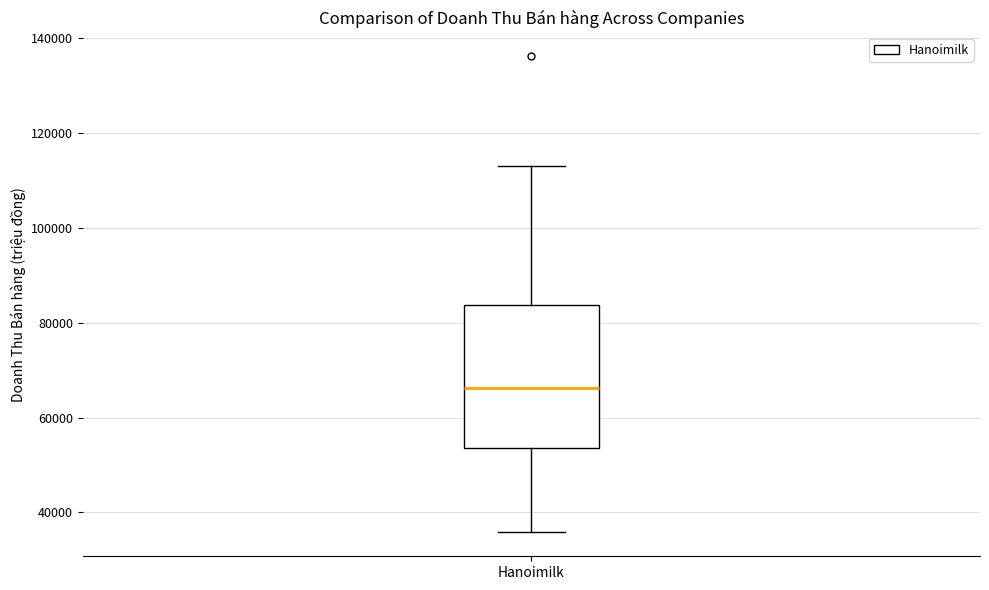

Read this box plot against the y-axis: the position of the median line, the range covered by the box, and the ends of both whiskers. The values are not printed on the chart, so give them approximately, as read against the axis.

median 66000, box 54000 to 84000, whiskers 36000 to 112000